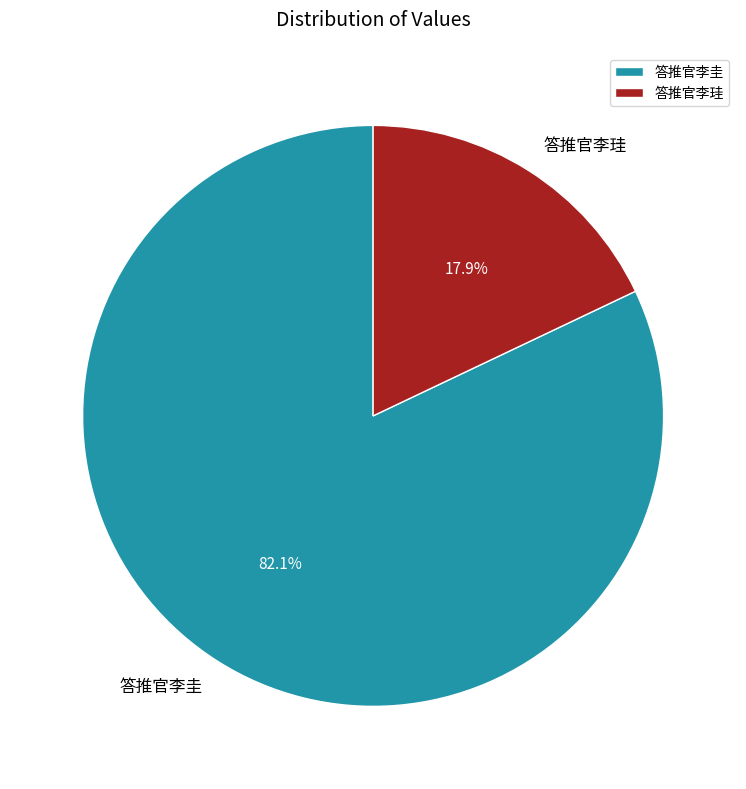

The 答推官李珪 slice represents 18% of the pie. True or false?

True